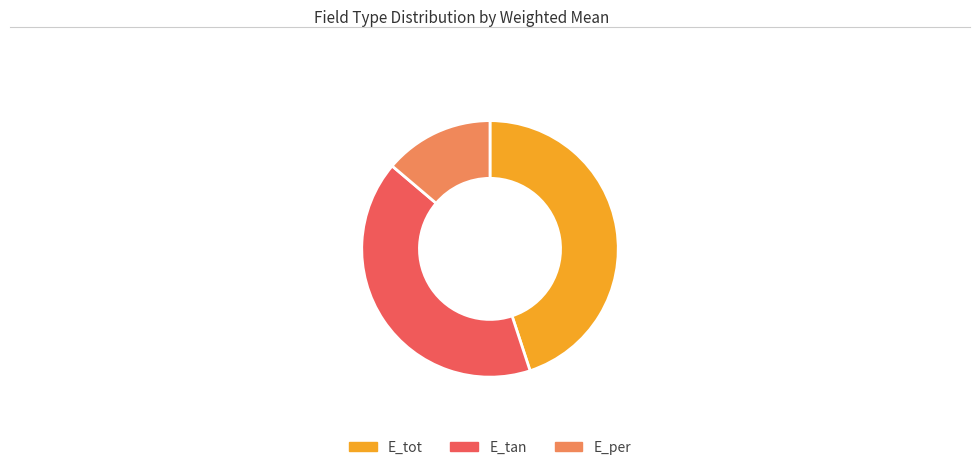

Between E_per and E_tot, which is larger?

E_tot